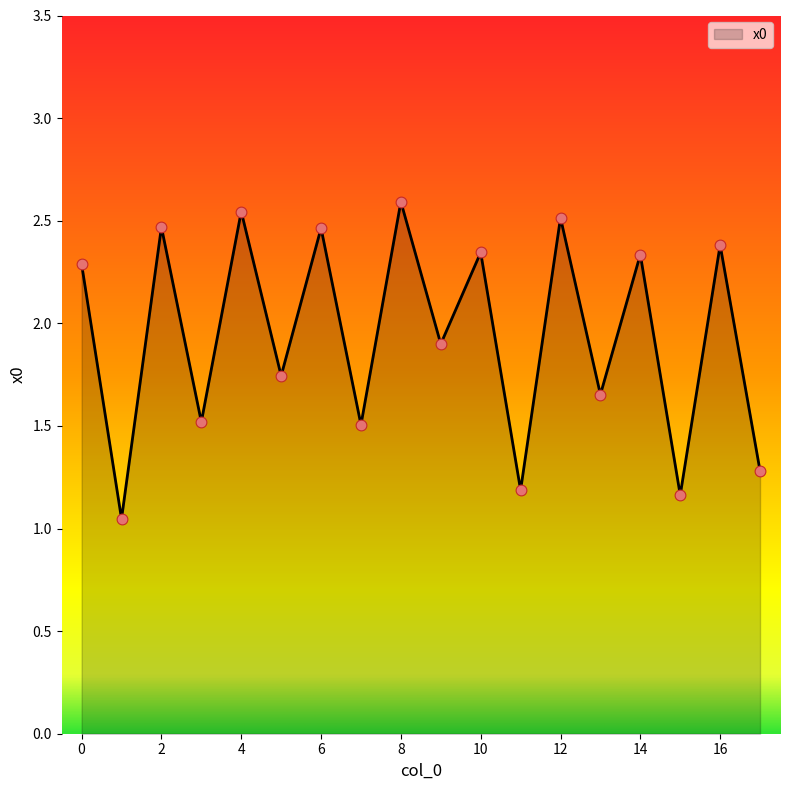

What is the difference between the maximum and minimum values?

1.5